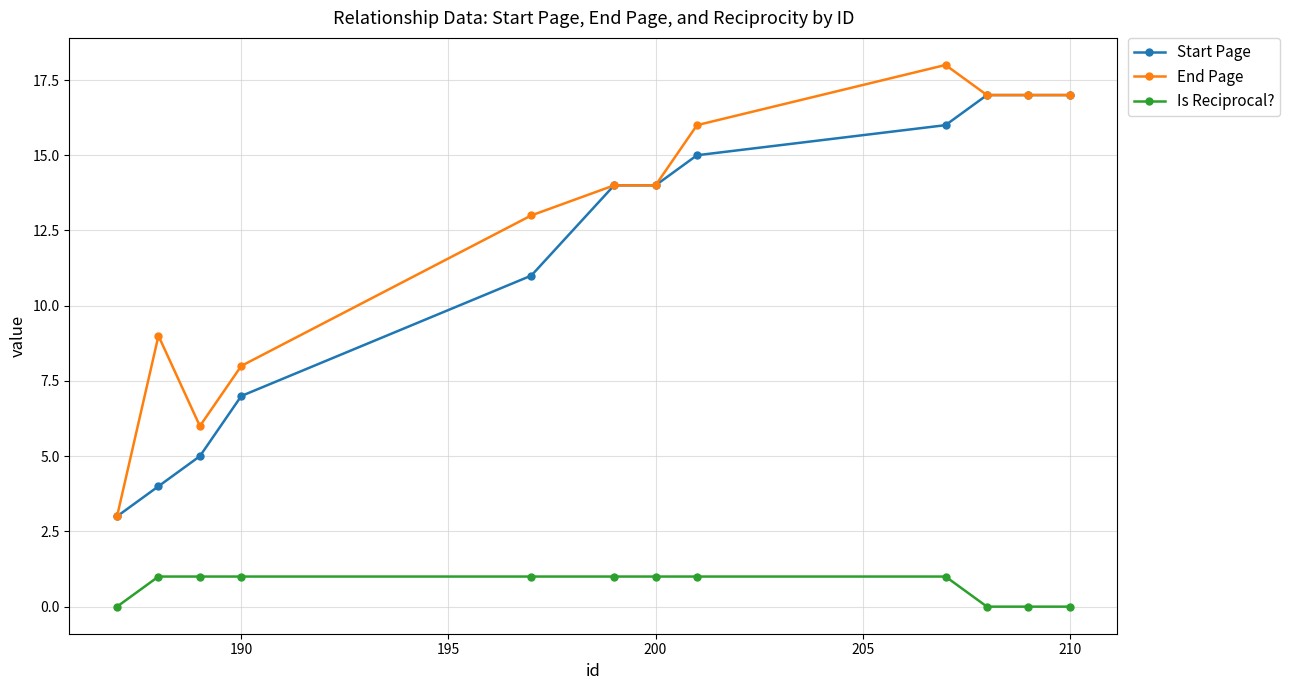

Rank the series by their maximum value, from highest to lowest.

End Page, Start Page, Is Reciprocal?